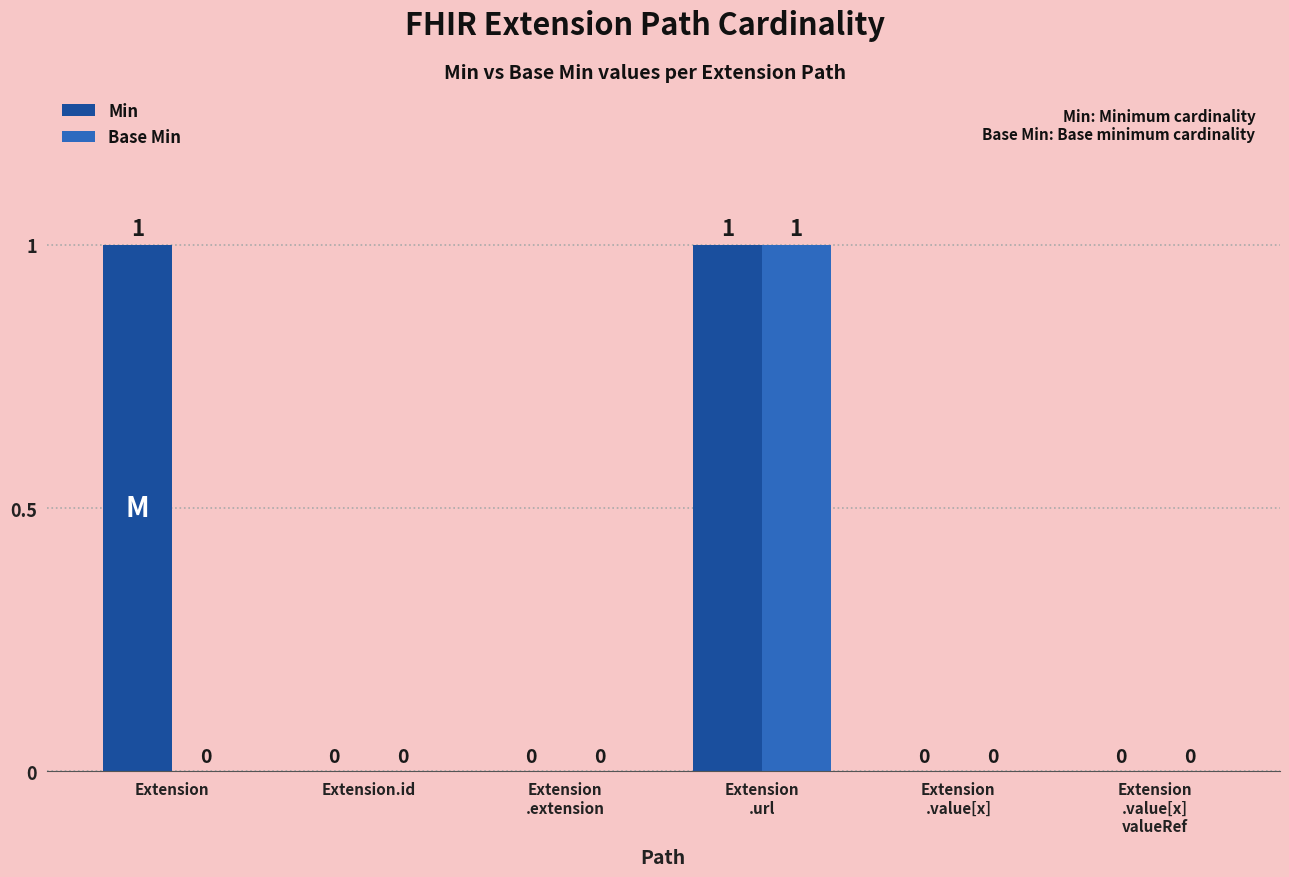

What is the sum of all Base Min values?

1